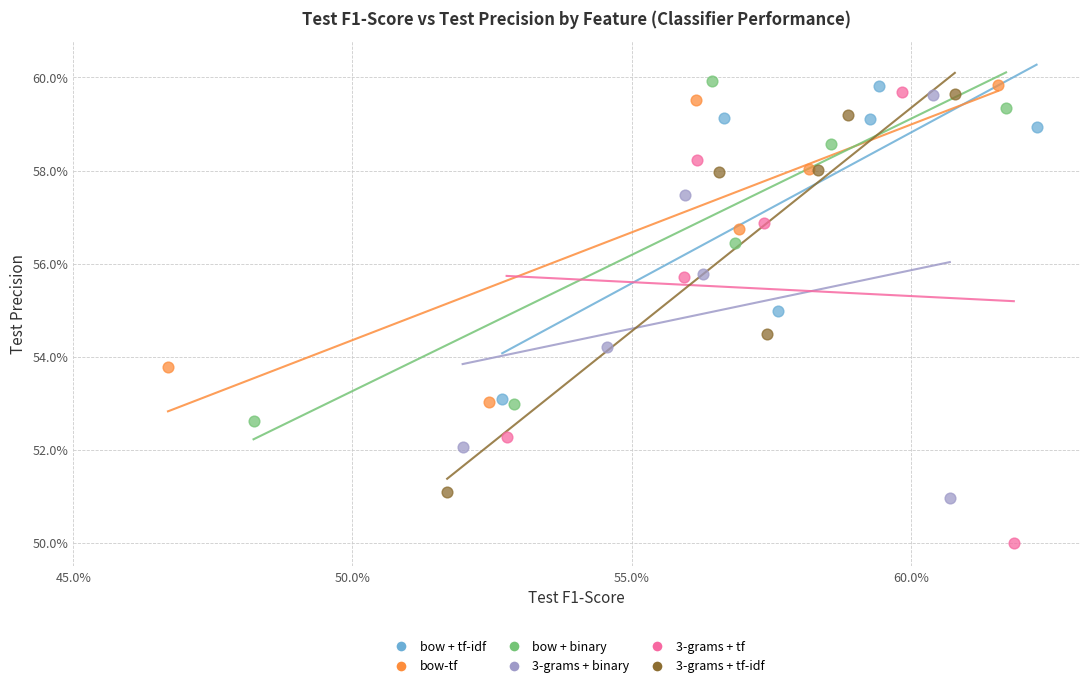

What are all the series names shown in the legend?

bow + tf-idf, bow-tf, bow + binary, 3-grams + binary, 3-grams + tf, 3-grams + tf-idf